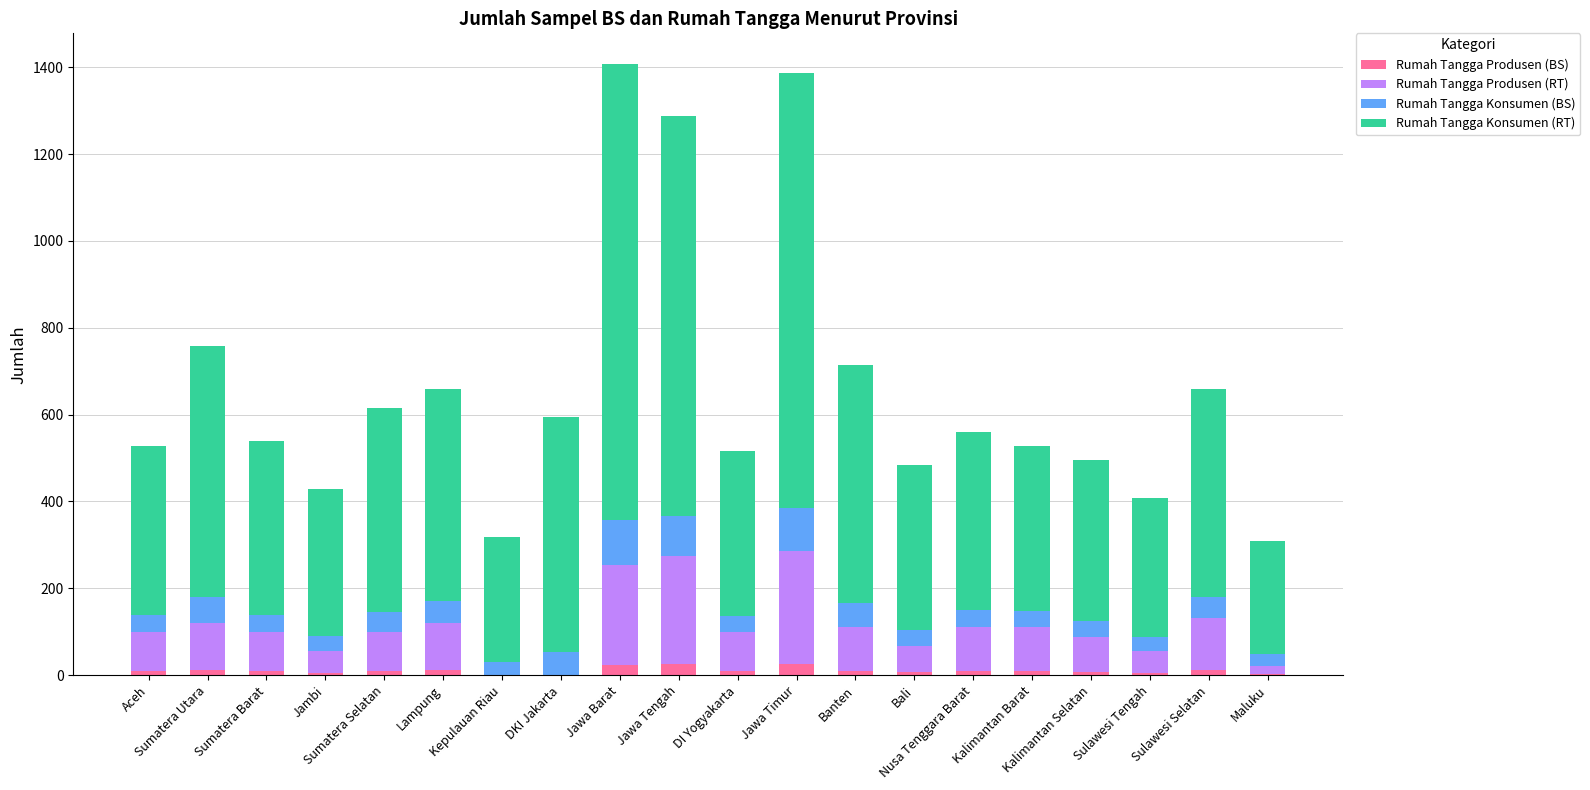

What is the sum of all Rumah Tangga Produsen (BS) values?

200